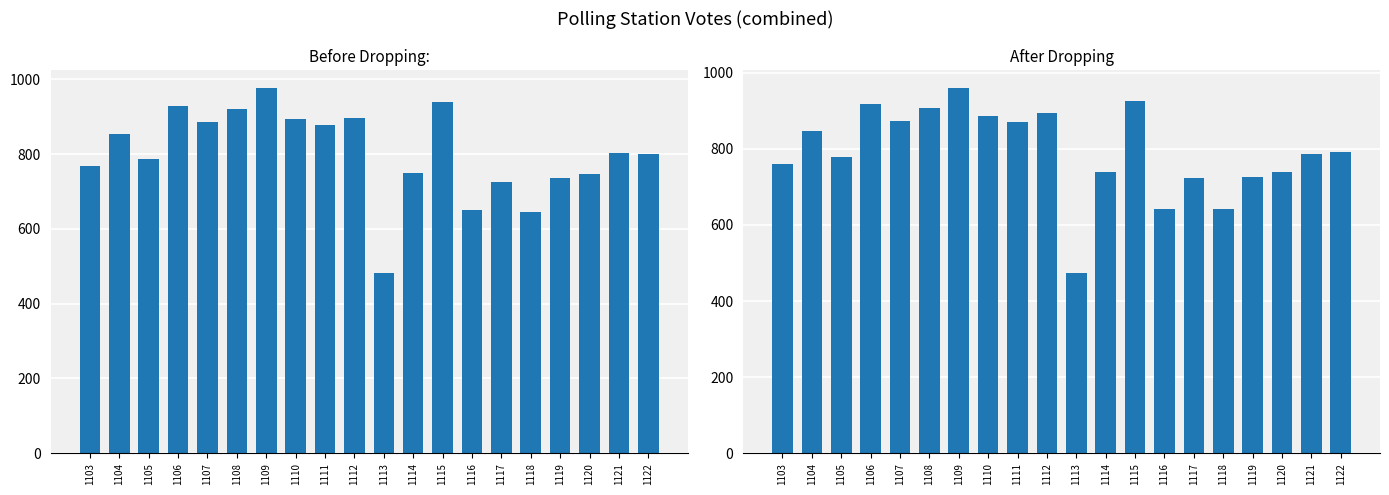

Count the number of categories in the chart.

20